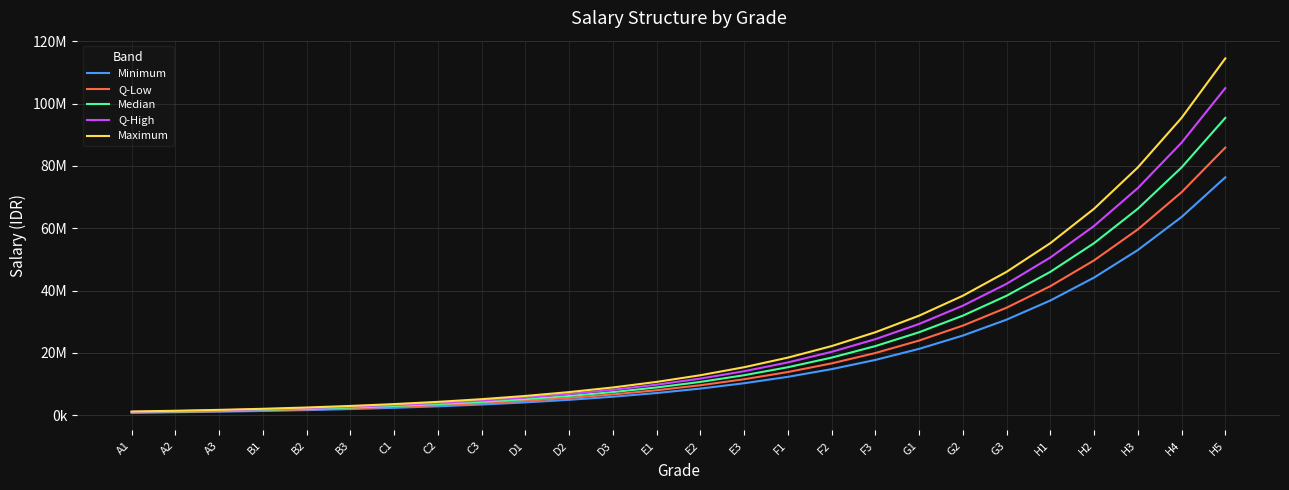

What is the difference between the highest and lowest values at C1?

1194393.6